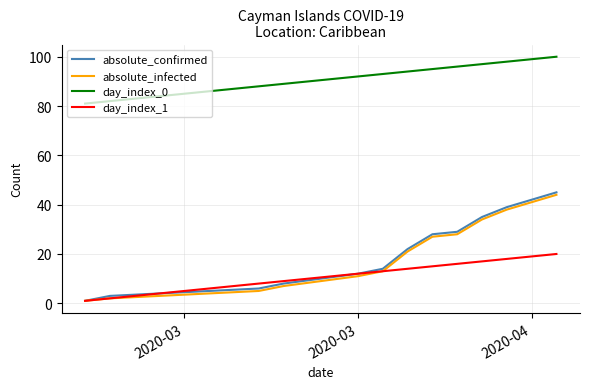

Which series has the largest total across all categories?

day_index_0